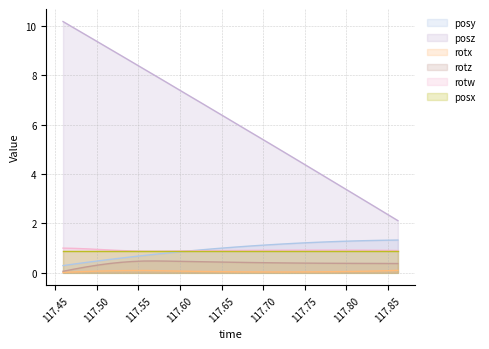

Which series has the largest total across all categories?

posz